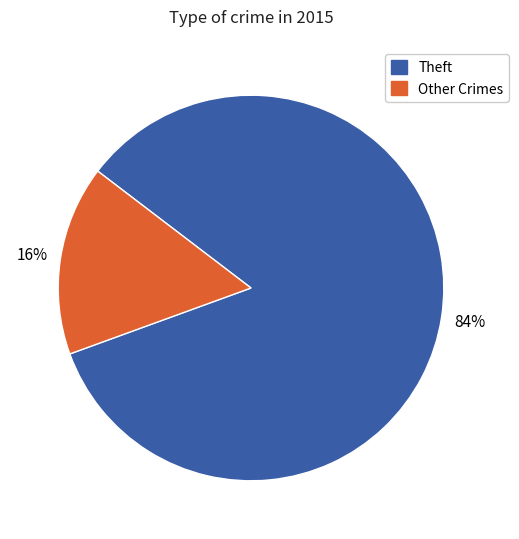

Rank the categories by value from highest to lowest.

Theft, Other Crimes